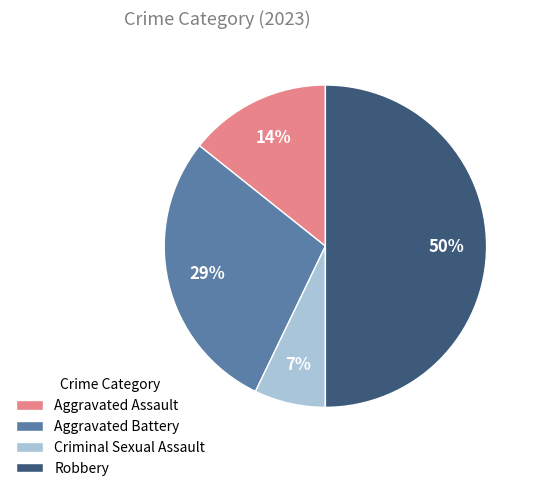

Is the sum of Aggravated Assault and Robbery greater than half?

Yes